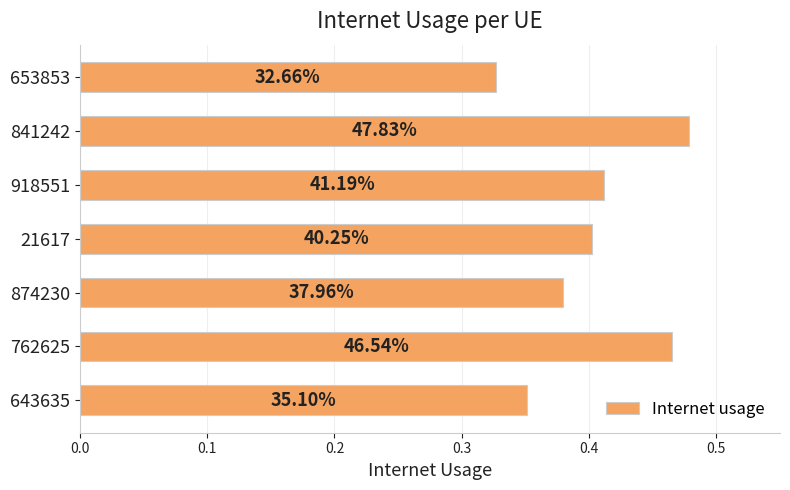

Are the bars horizontal?

Yes